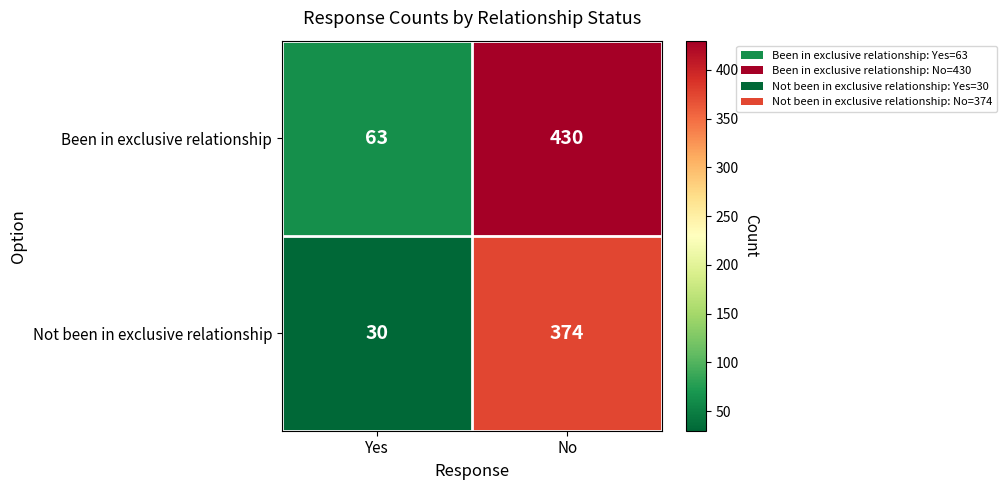

What is the maximum value shown in the chart?

430